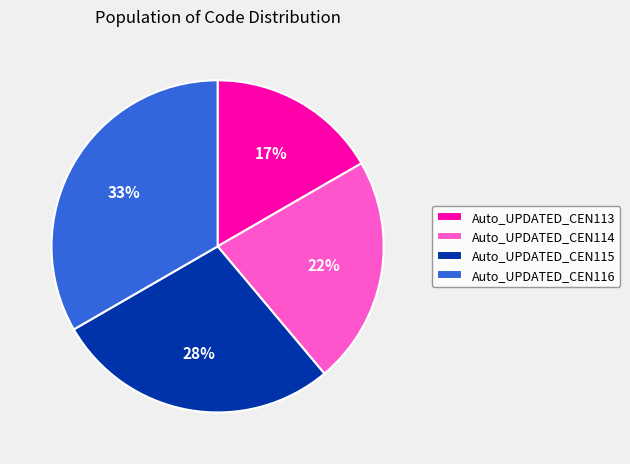

Which category has the biggest portion of the pie?

Auto_UPDATED_CEN116